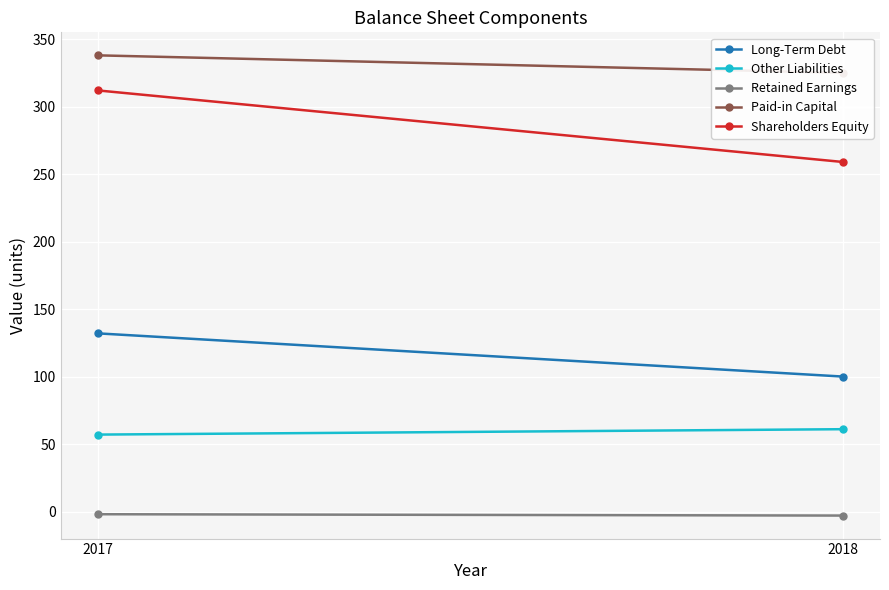

Rank the categories by Retained Earnings value from highest to lowest.

2017, 2018